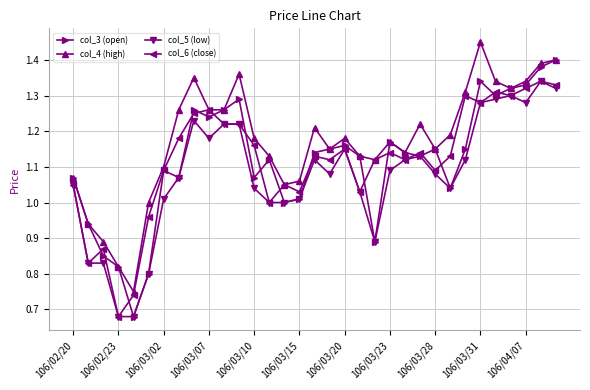

True or false: col_4 (high) has more than 1 interior local peaks.

True